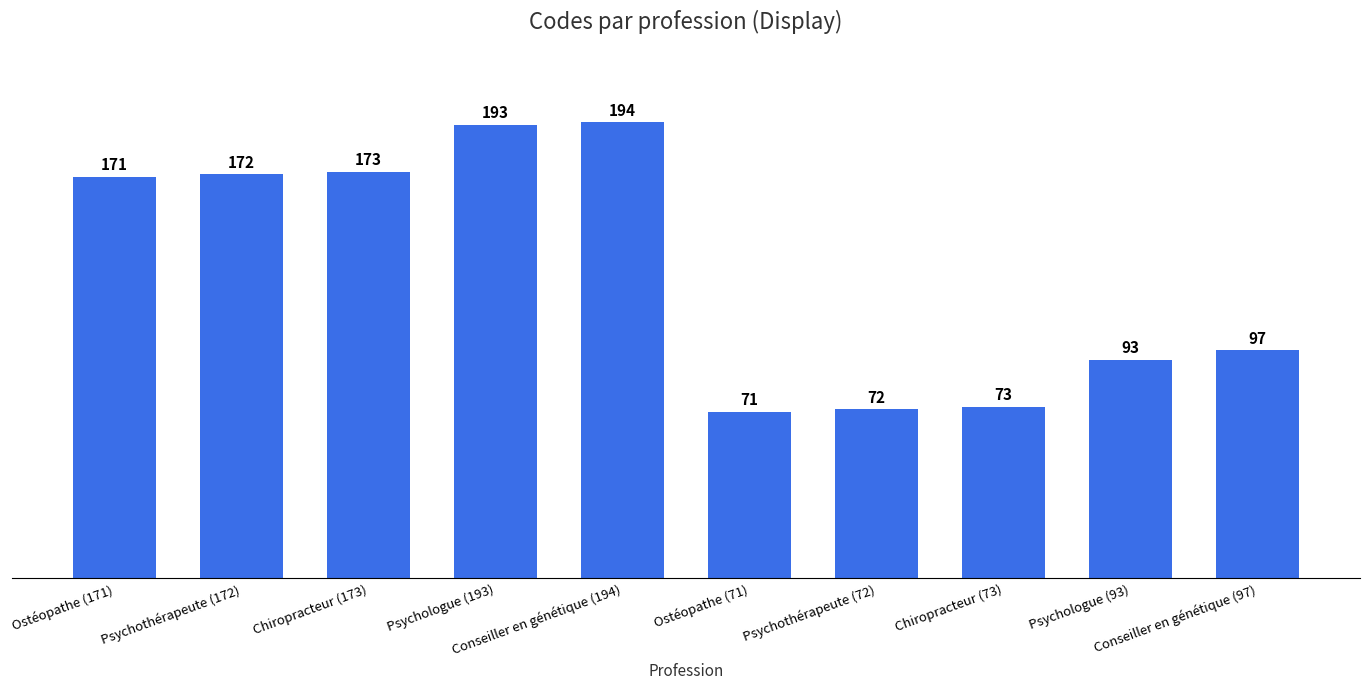

What is the difference between the second highest and minimum values?

122